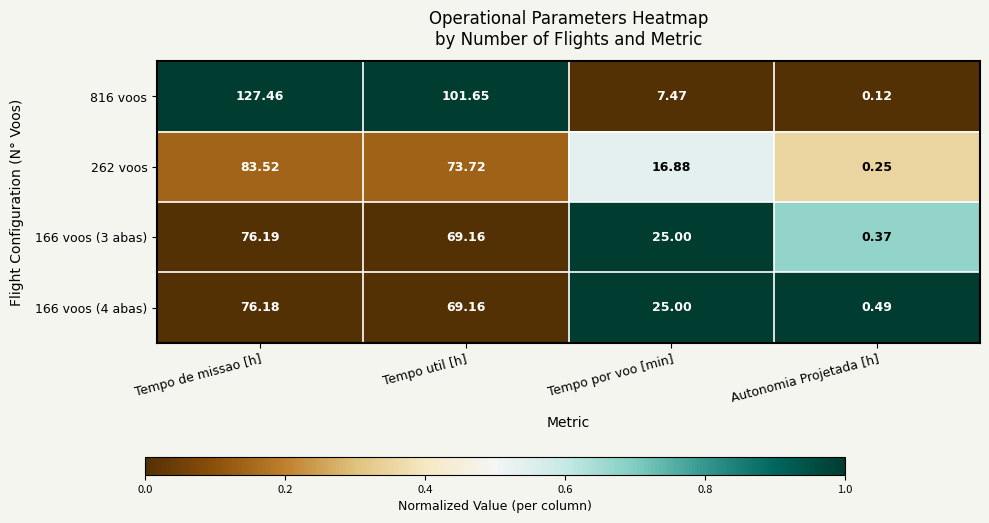

How many categories are shown in the chart?

4